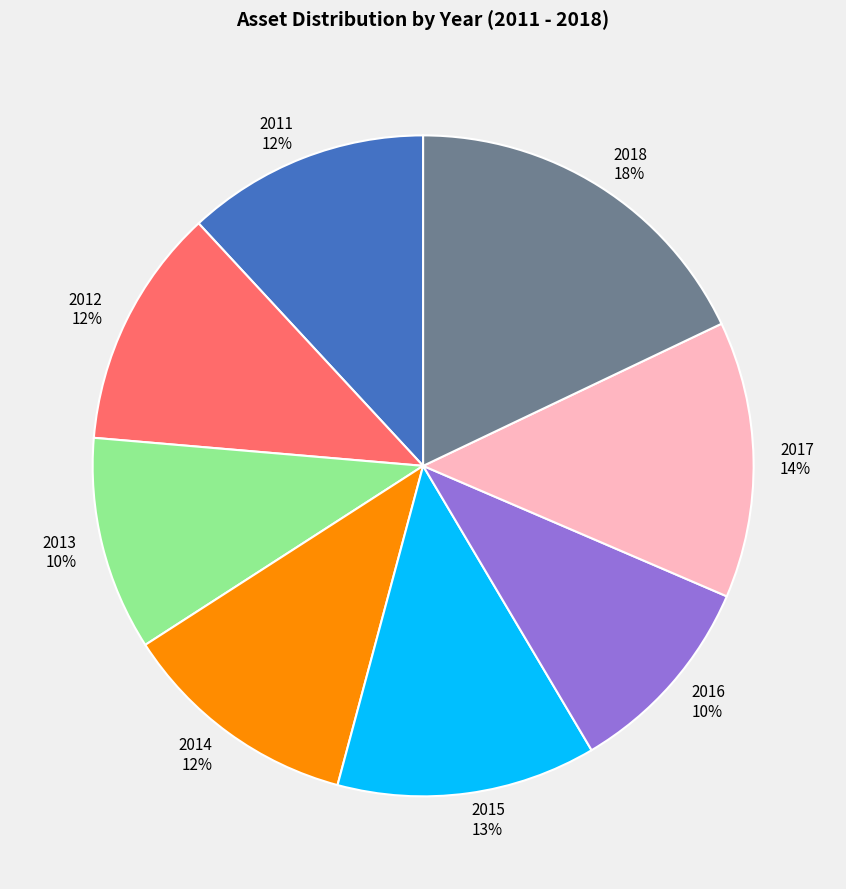

Does 2012 represent more than half of the total?

No